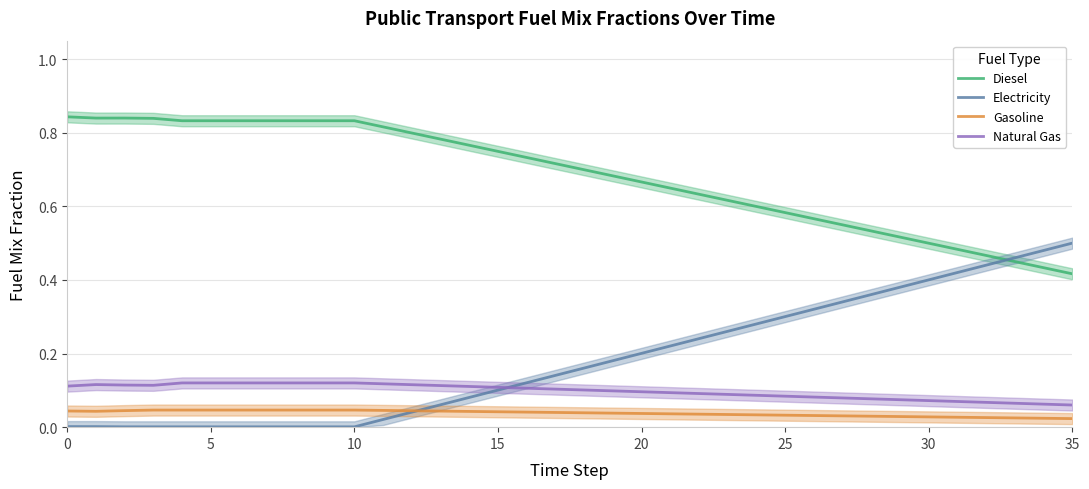

Does the chart have visible grid lines?

Yes